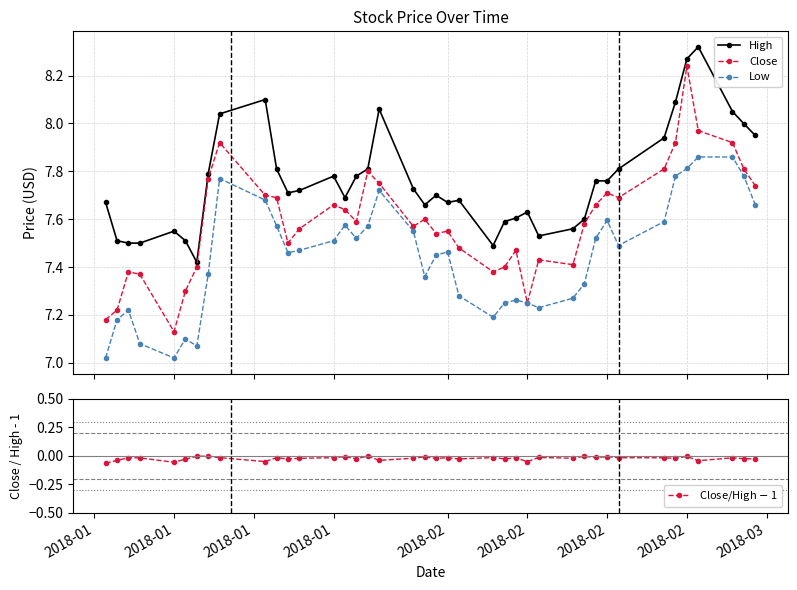

True or false: Low has more than 1 interior local peaks.

True